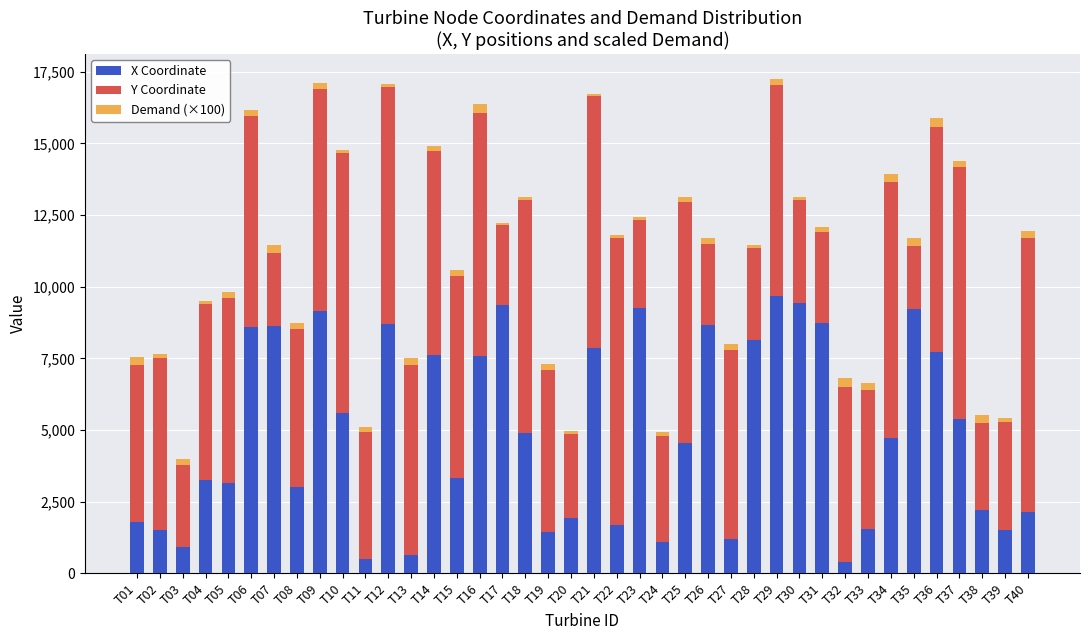

The X Coordinate series shows 8624.9 at T07. True or false?

True